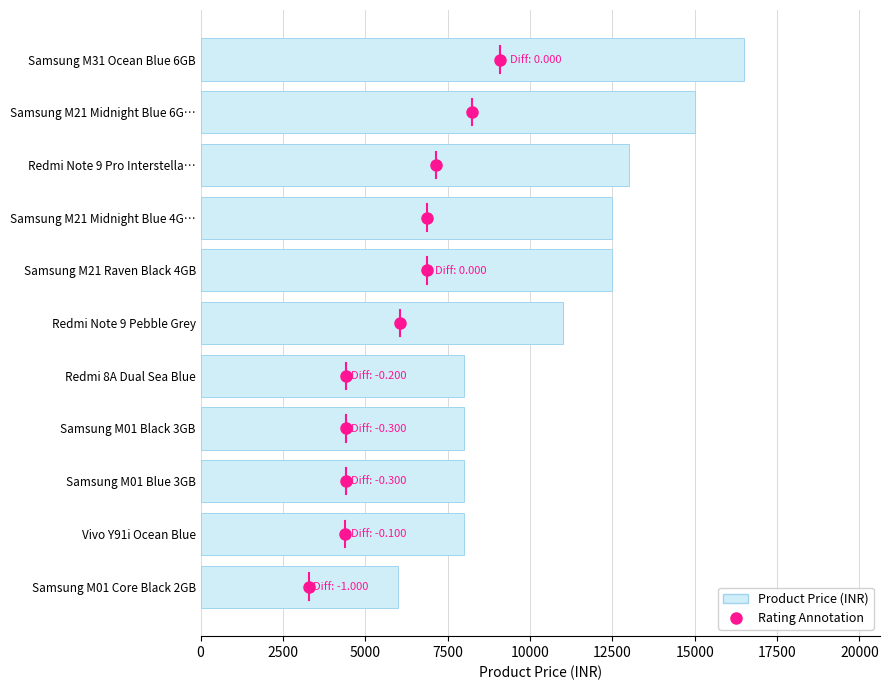

Where is the data nearest to the value 11249?

Redmi Note 9 Pebble Grey